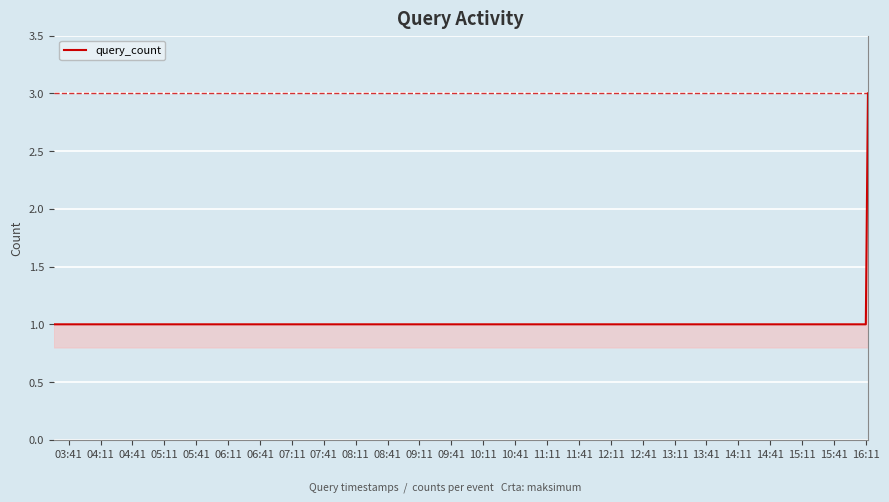

True or false: the data has more than 1 interior local peaks.

False